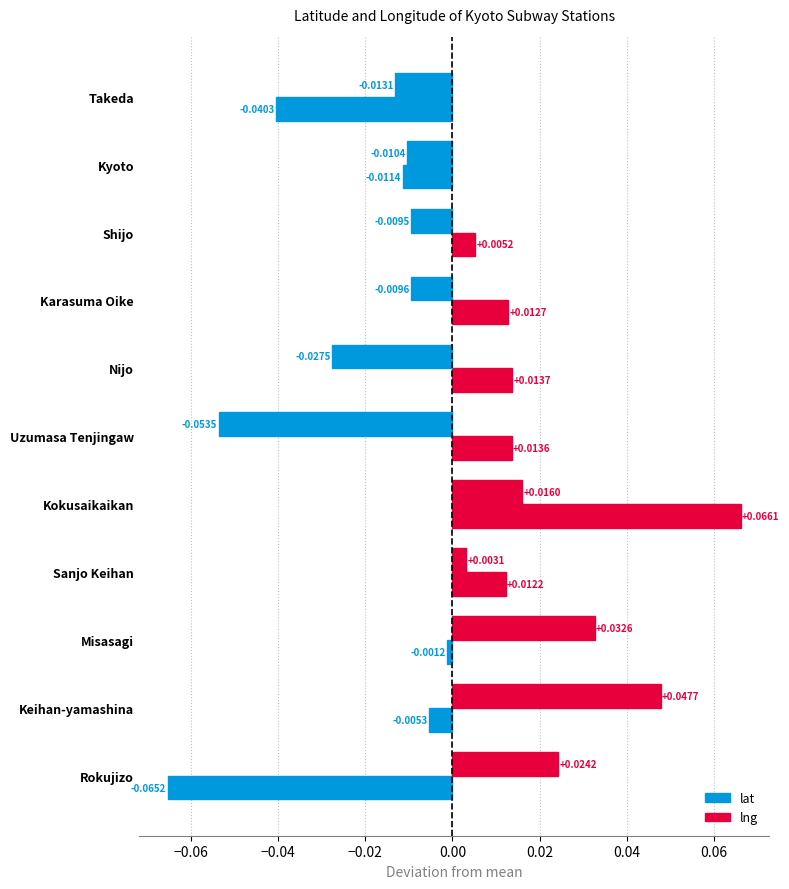

How many values in lng are above zero?

5